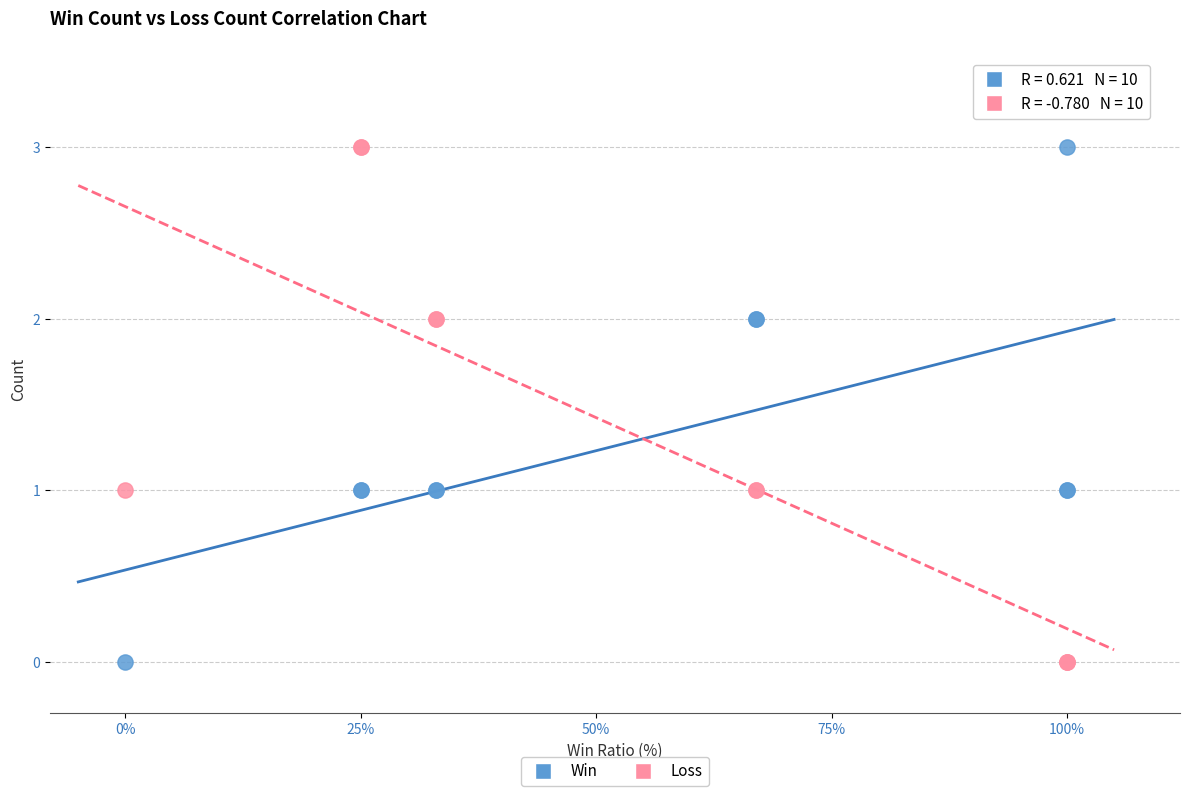

What is the X range (max minus min) for the scatter plot?

100